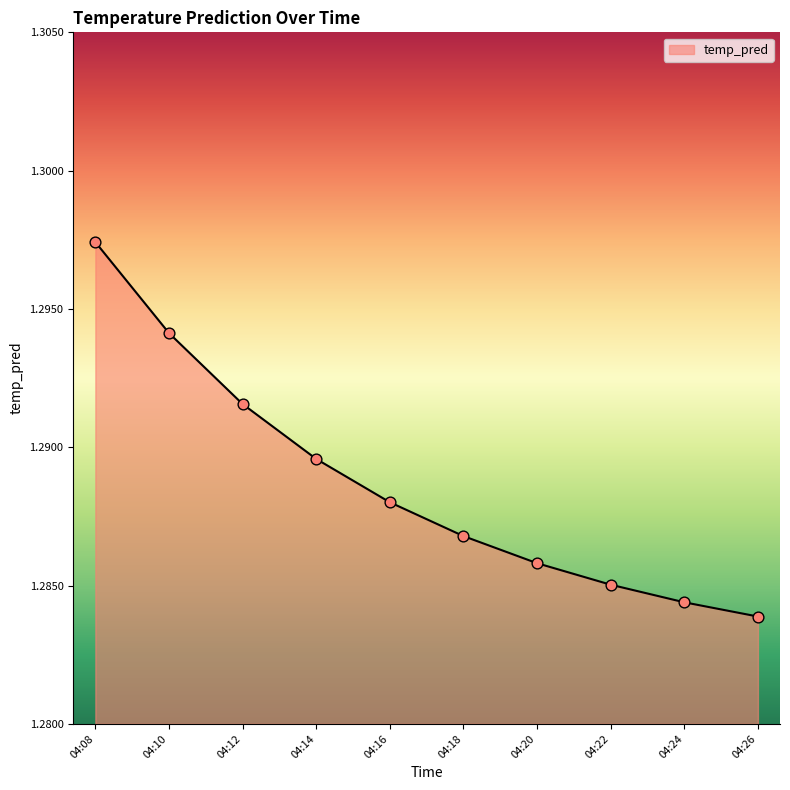

Approximately how many times larger is the value at 04:22 compared to 04:12?

1.0